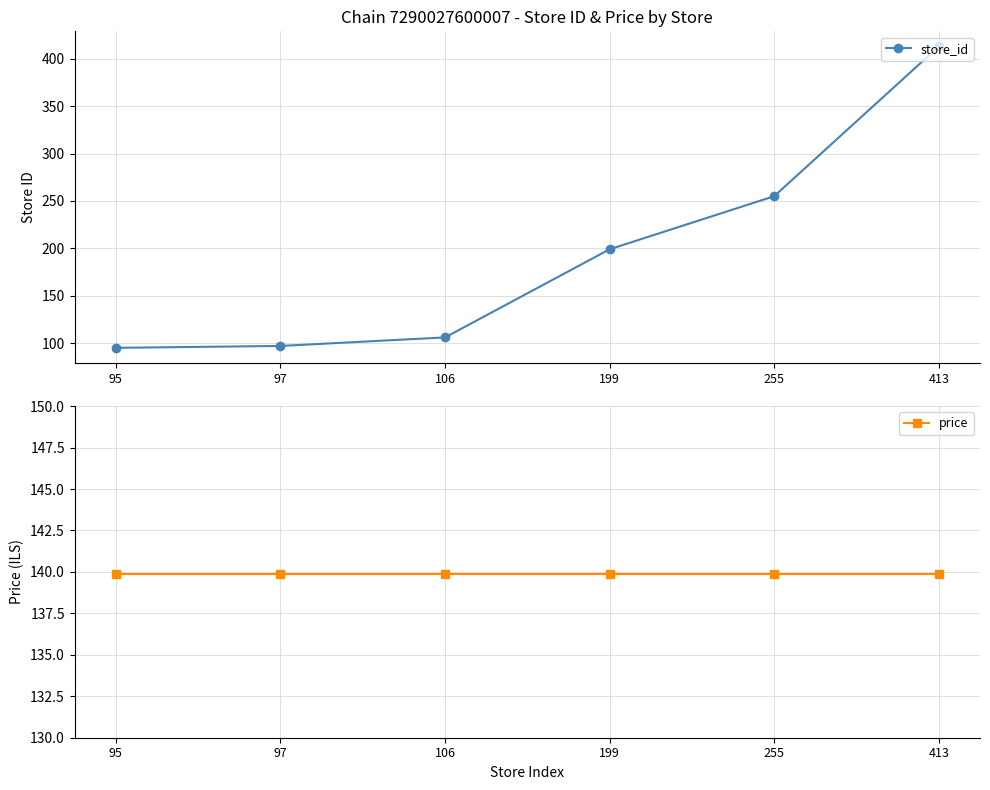

Rank the series at 413 from highest to lowest value.

store_id, price